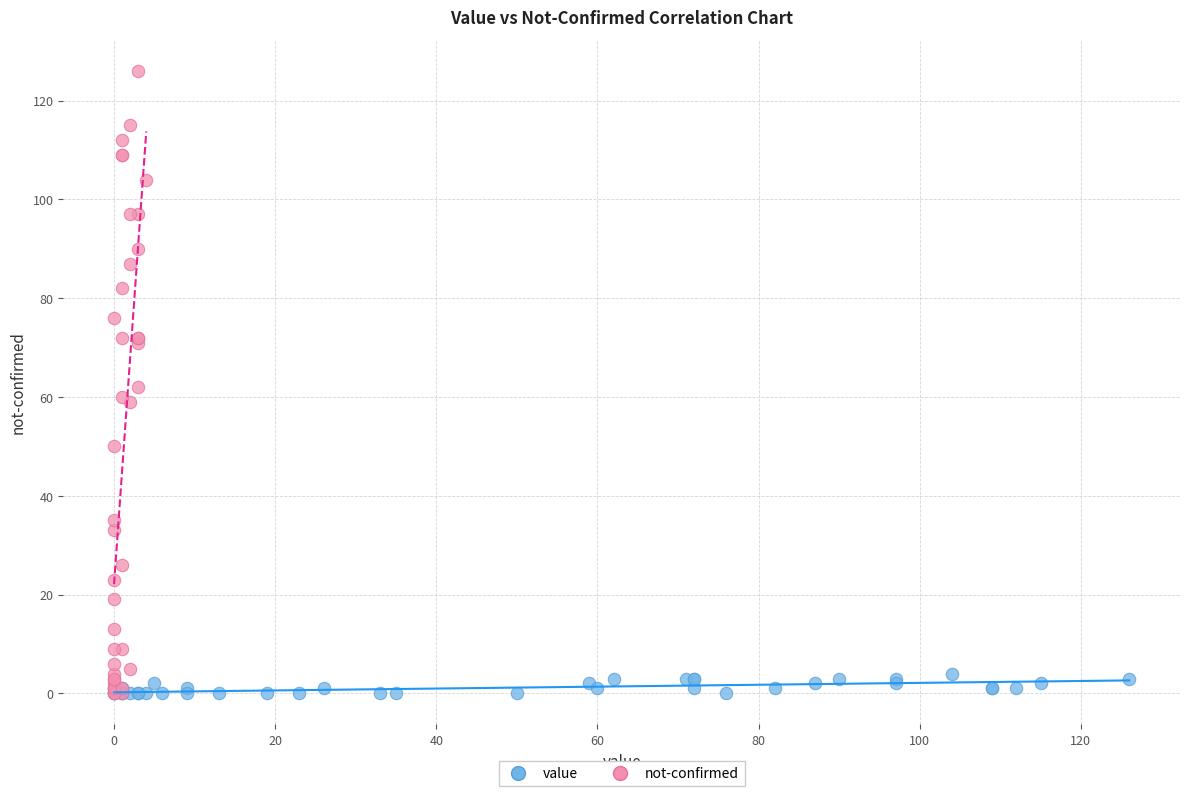

Which series has the widest spread of Y values?

not-confirmed